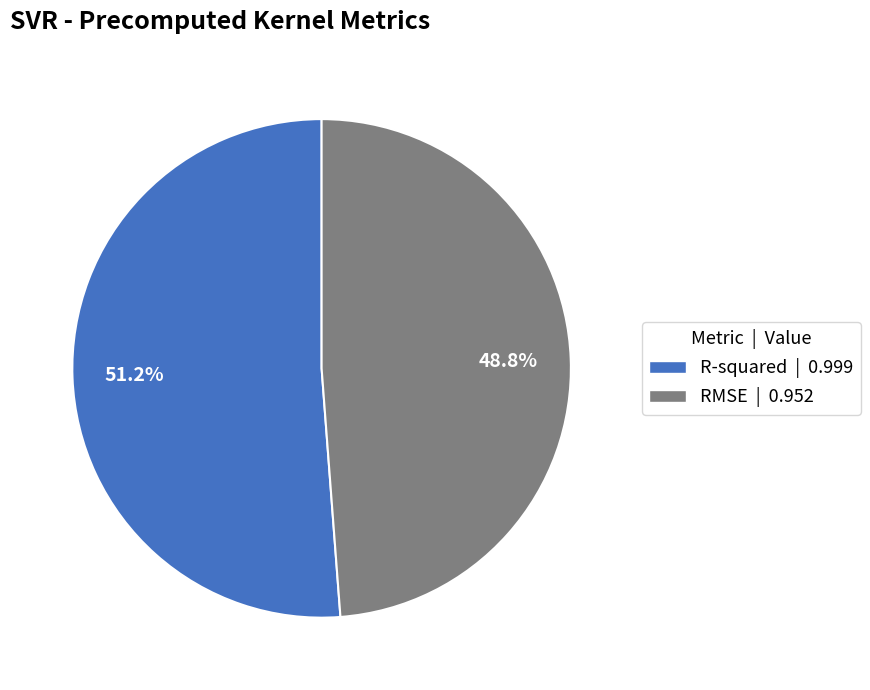

To the nearest percent, what is the average slice percentage?

50%